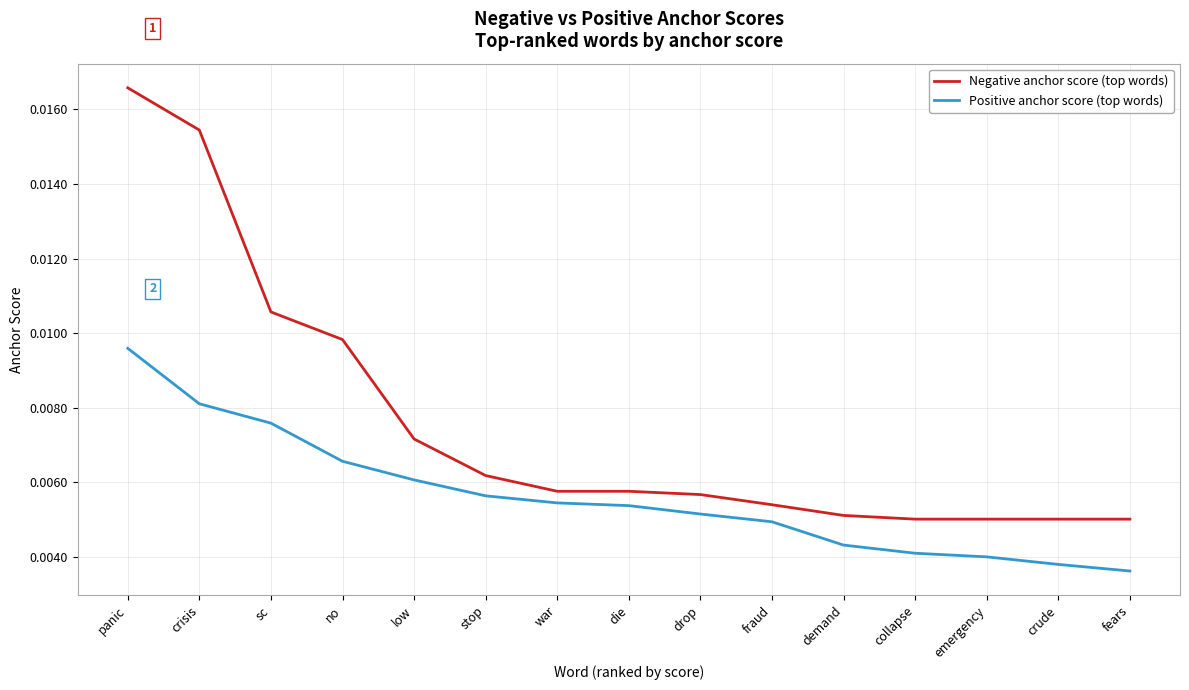

Count the number of categories in the chart.

15